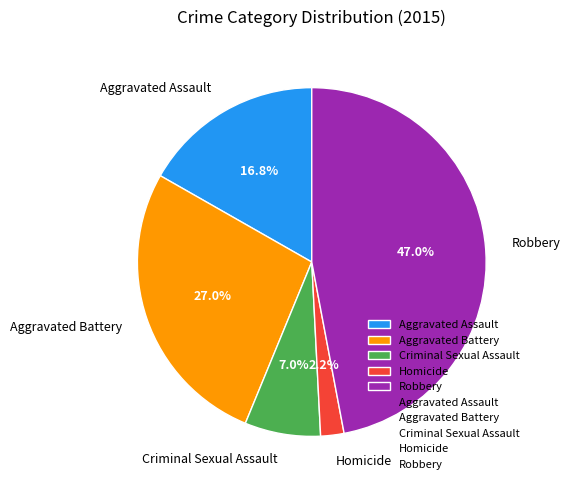

To the nearest percent, what portion does Aggravated Battery represent?

27%